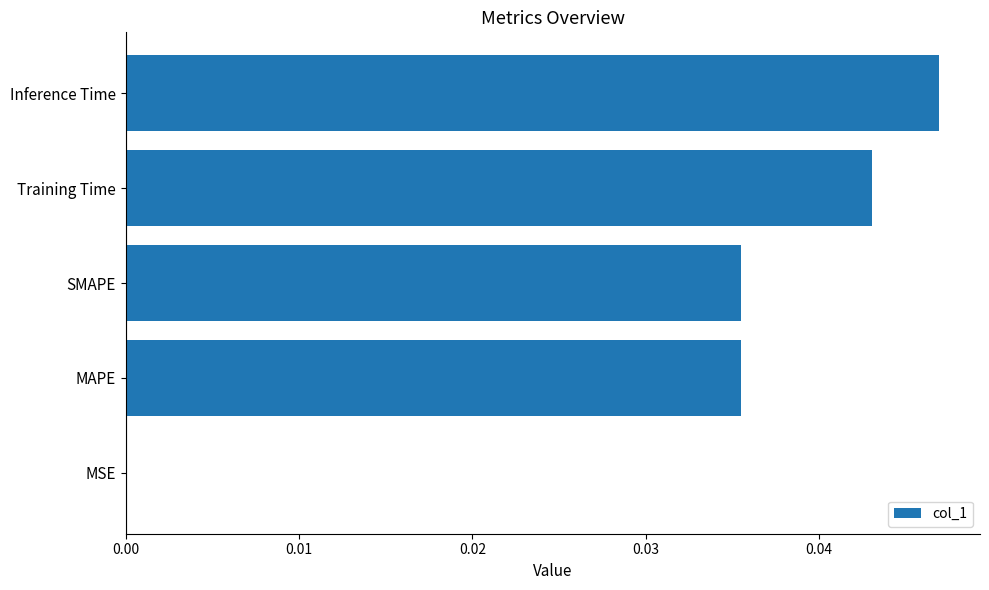

Which label corresponds to the largest value in the chart?

Inference Time